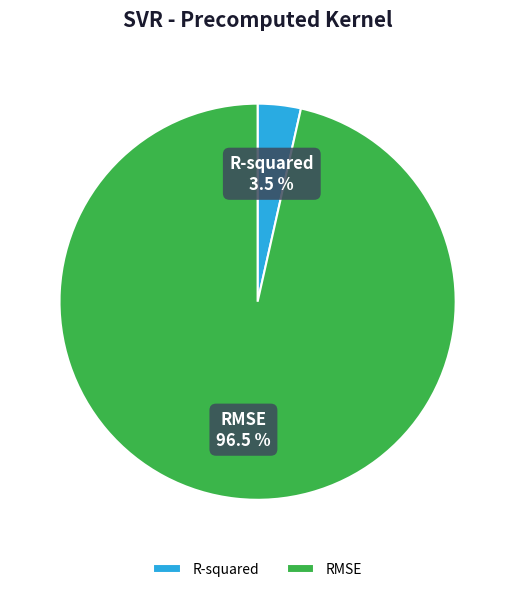

Which slice represents more than half of the pie?

RMSE